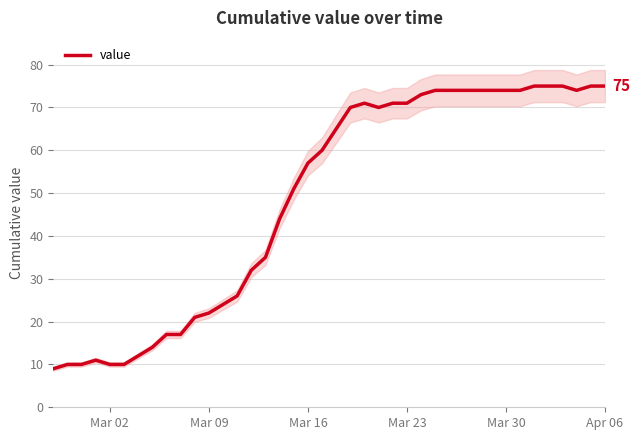

The value series shows 128 at Mar 30. True or false?

False